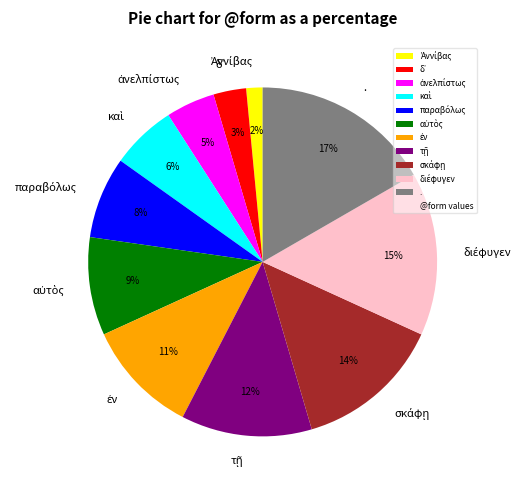

How many segments does this pie chart have?

11